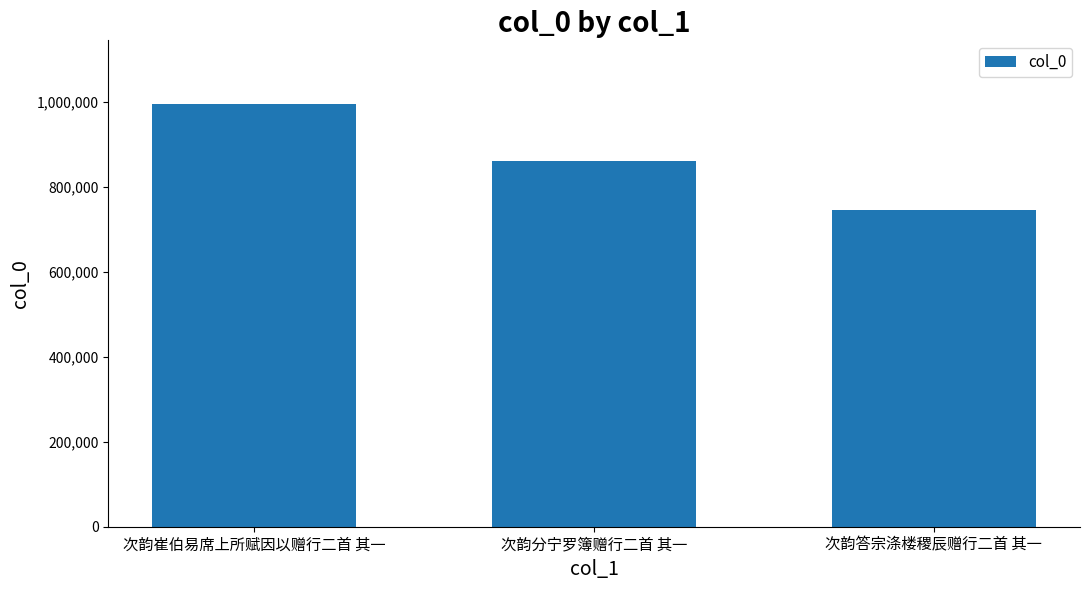

Reading left to right, extract all data points from this chart.

次韵崔伯易席上所赋因以赠行二首 其一=996093	次韵分宁罗簿赠行二首 其一=861575	次韵答宗涤楼稷辰赠行二首 其一=745970